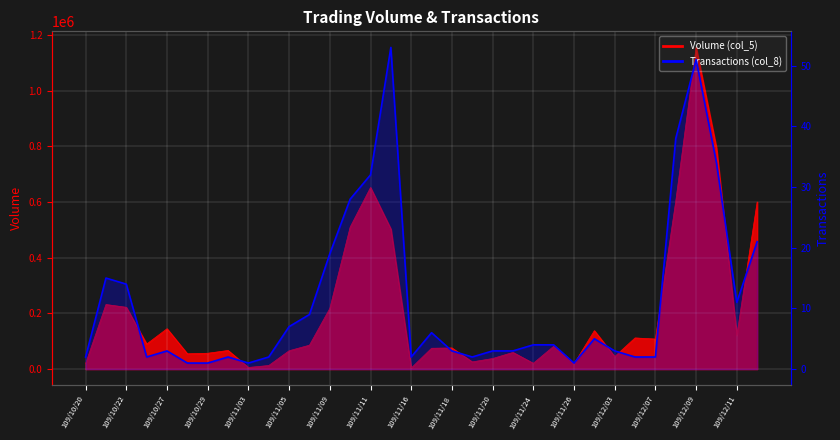

What is the greatest value displayed?

53